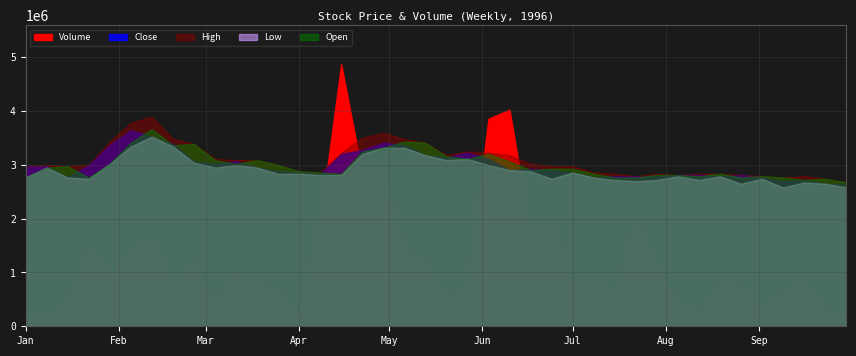

Between 38 and 35, which is larger?

35